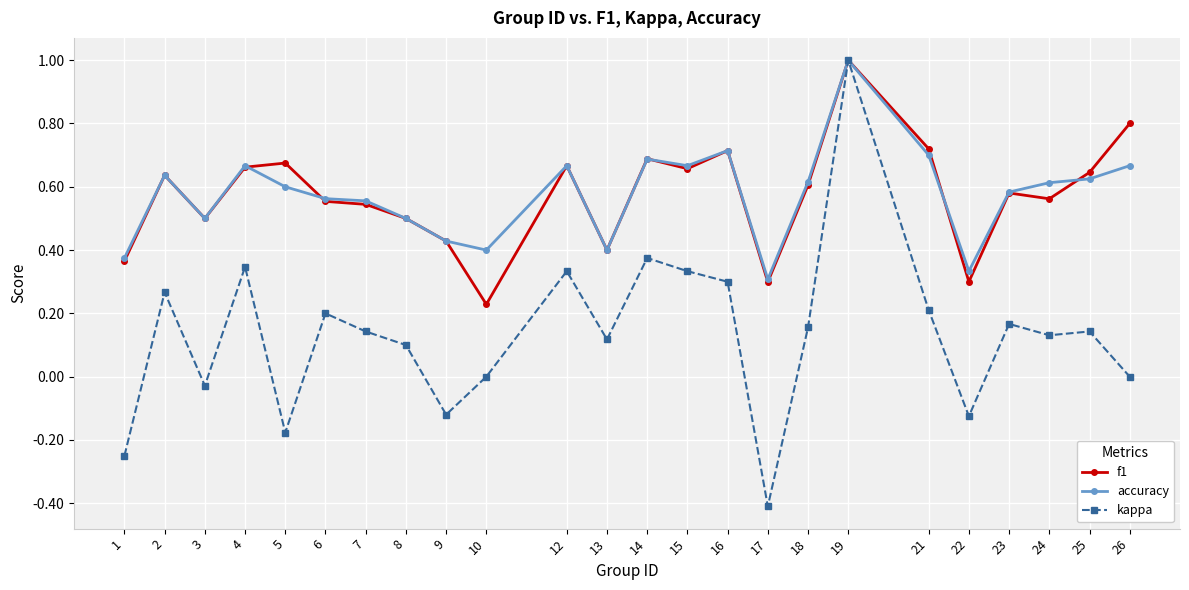

Which series changed the most between 5 and 22?

f1